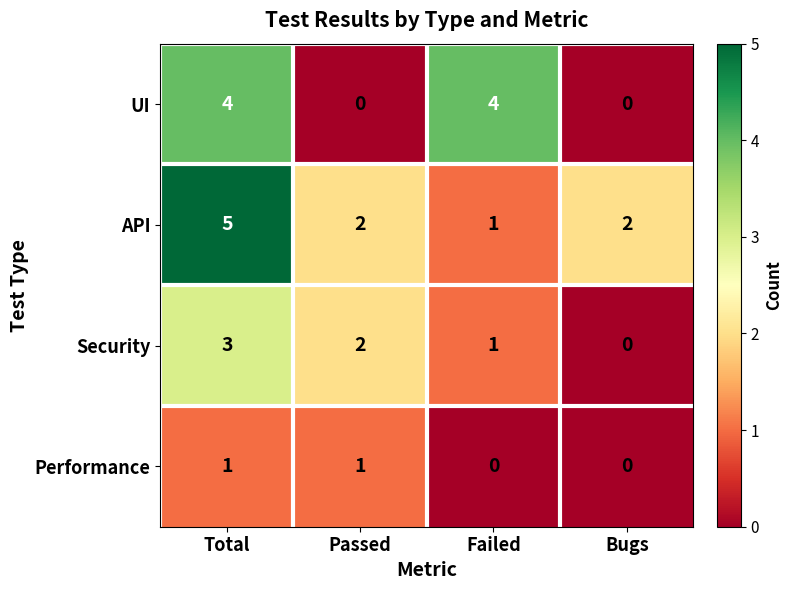

How many Security values are between 1 and 3?

3